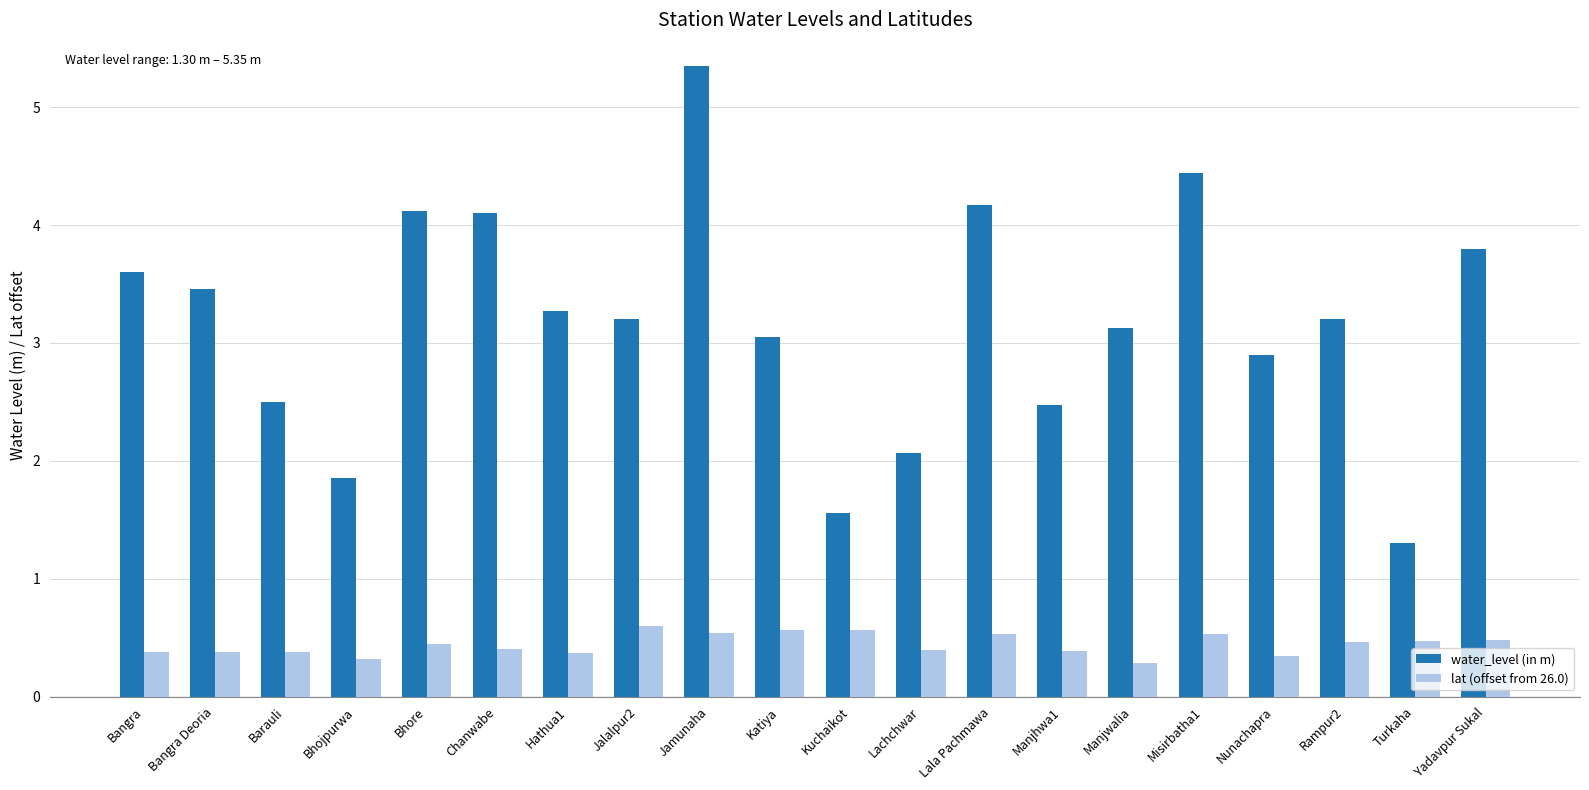

Which label corresponds to the largest value in the chart?

Jamunaha